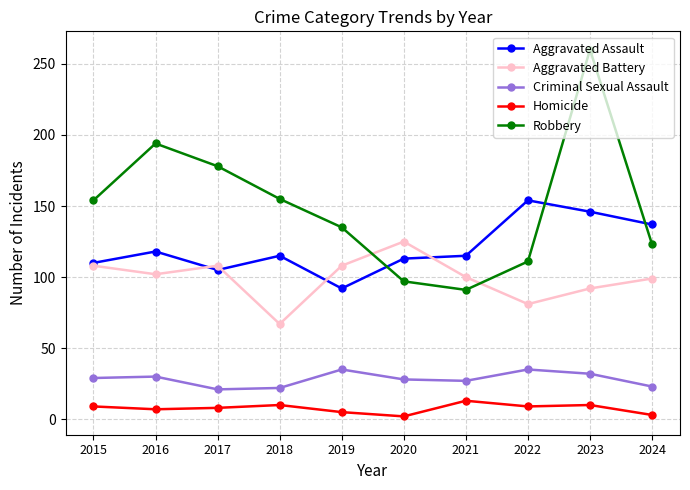

In Aggravated Battery, how many points are higher than both neighbors (excluding endpoints)?

2